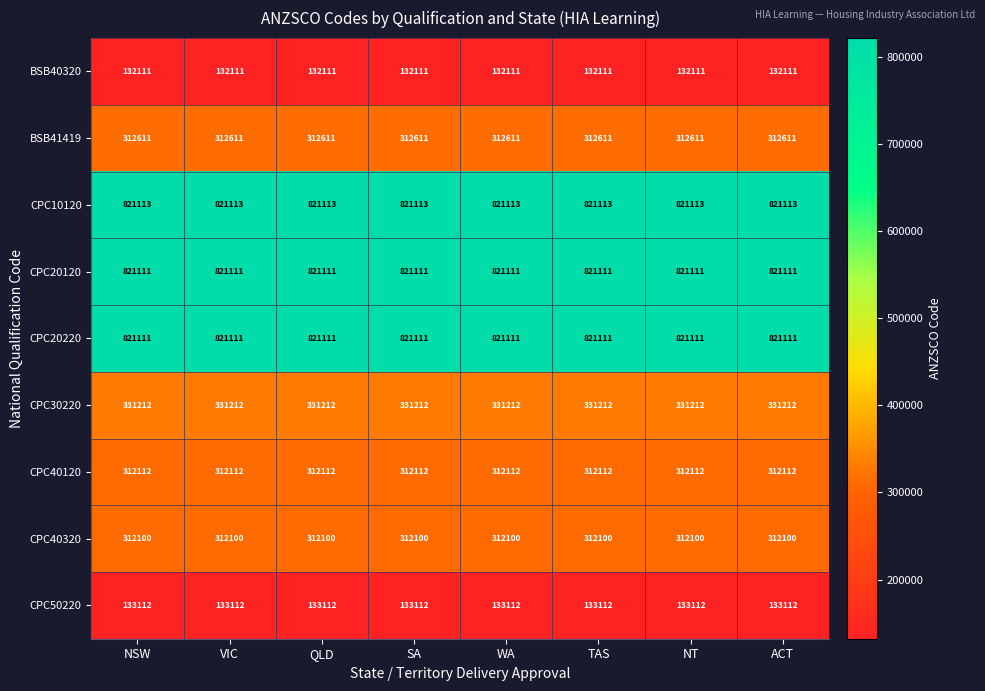

At how many categories does at least one series exceed 769597?

8